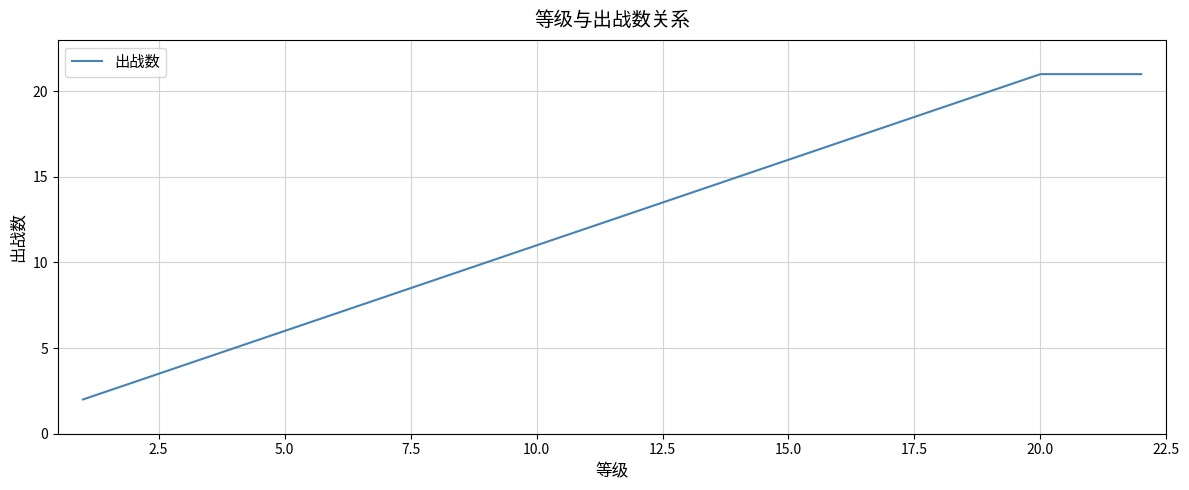

What is the greatest value displayed?

21